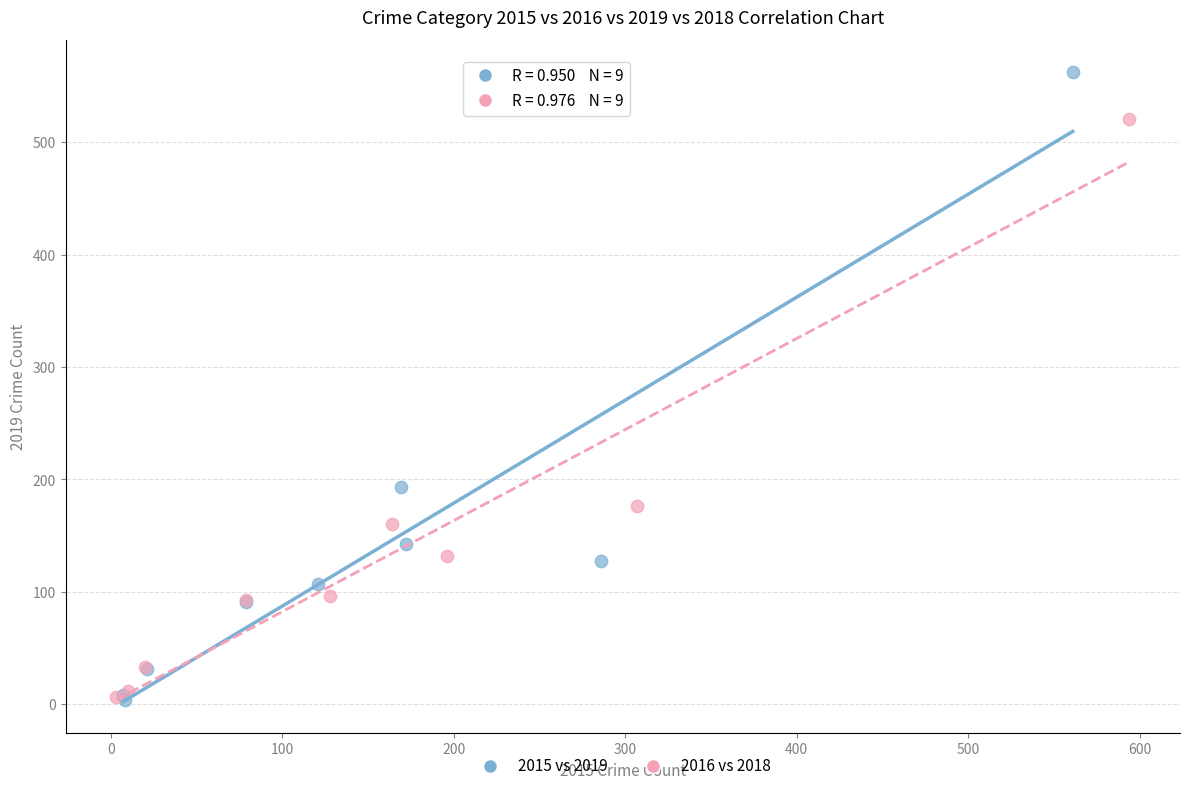

Which series contains the highest Y value?

2015 vs 2019